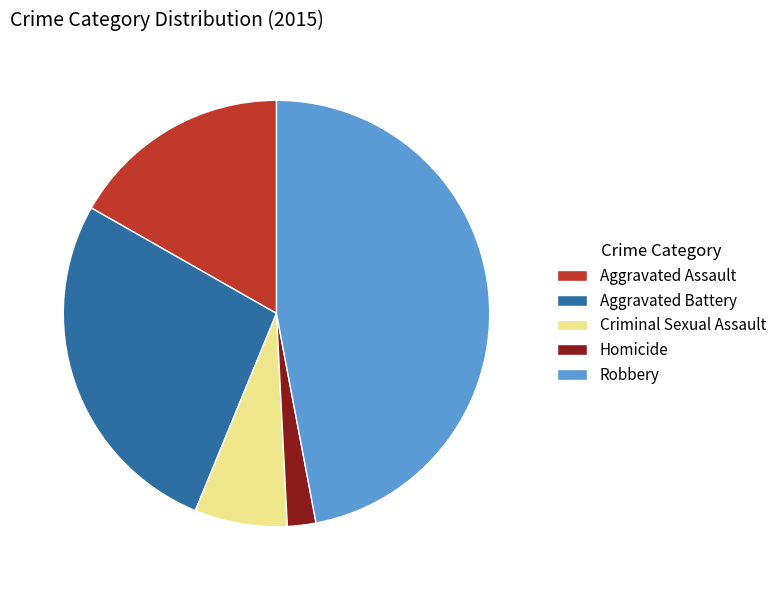

Rank the categories by value from highest to lowest.

Robbery, Aggravated Battery, Aggravated Assault, Criminal Sexual Assault, Homicide